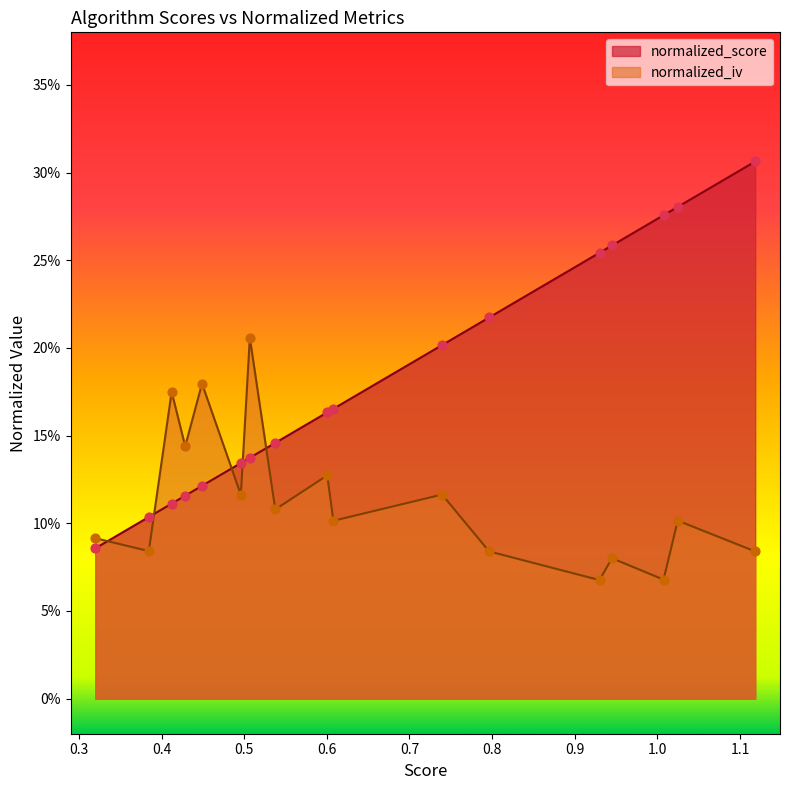

Which series has the largest total across all categories?

normalized_score